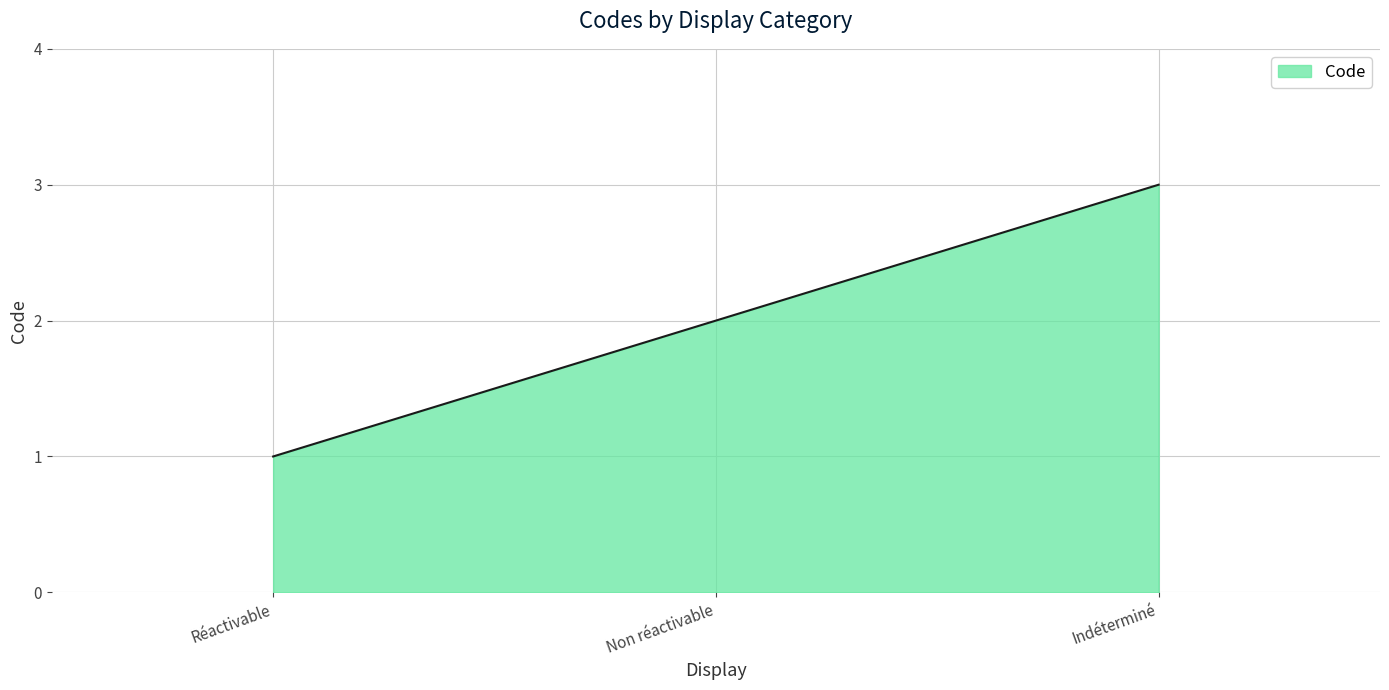

Rank the categories by value from highest to lowest.

Indéterminé, Non réactivable, Réactivable